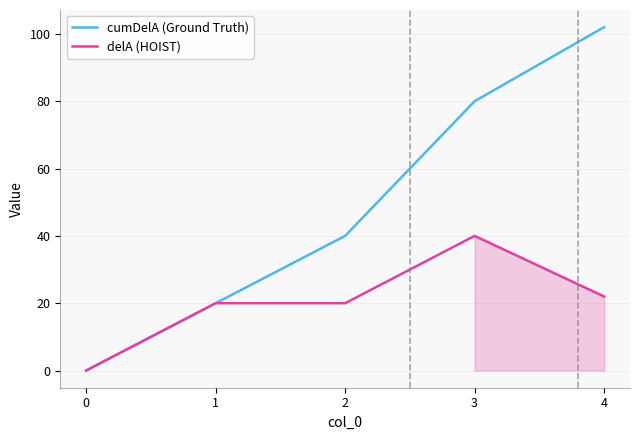

Rank the series by their maximum value, from highest to lowest.

cumDelA (Ground Truth), delA (HOIST)